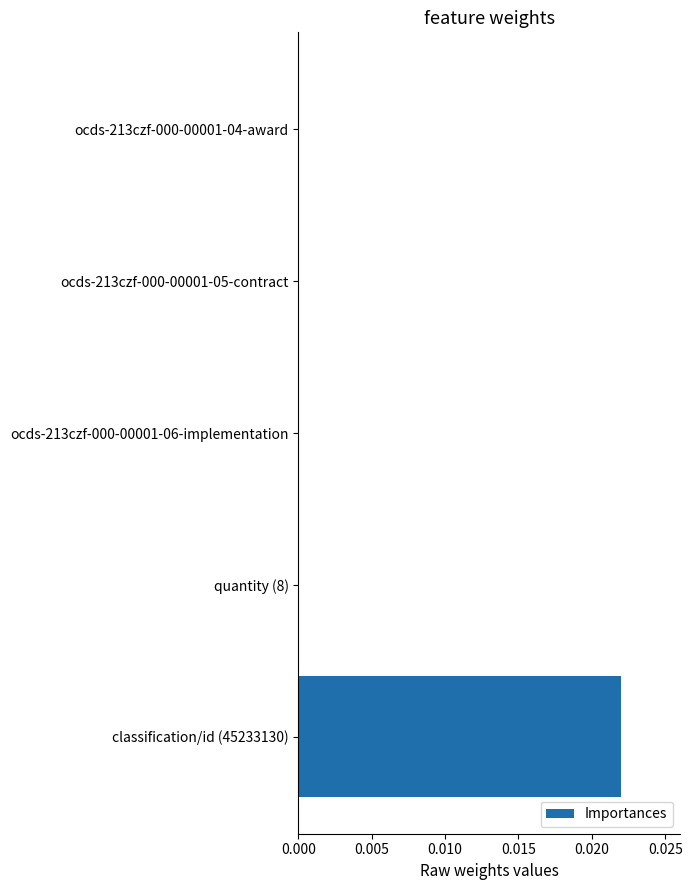

Which category has the highest value across all series?

classification/id (45233130)